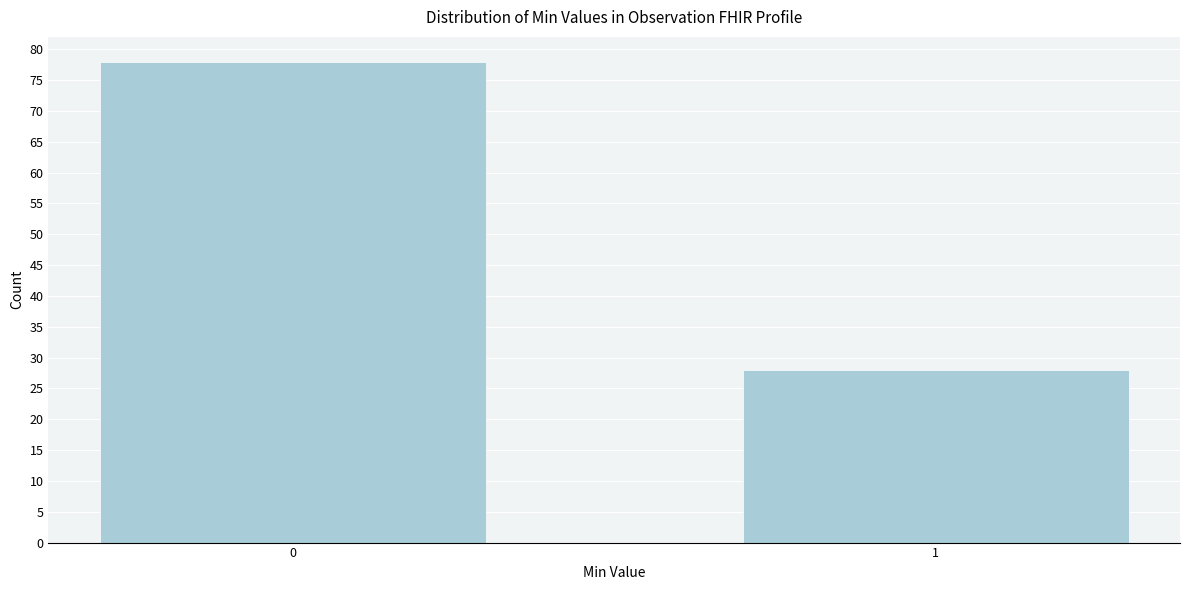

Reading right to left, transcribe all the data shown in this chart.

28	78